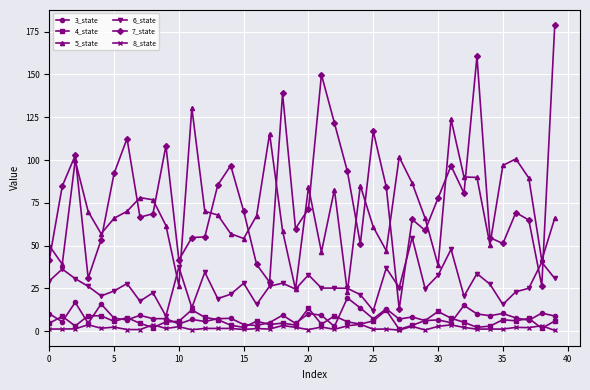

What is the maximum value shown in the chart?

178.7